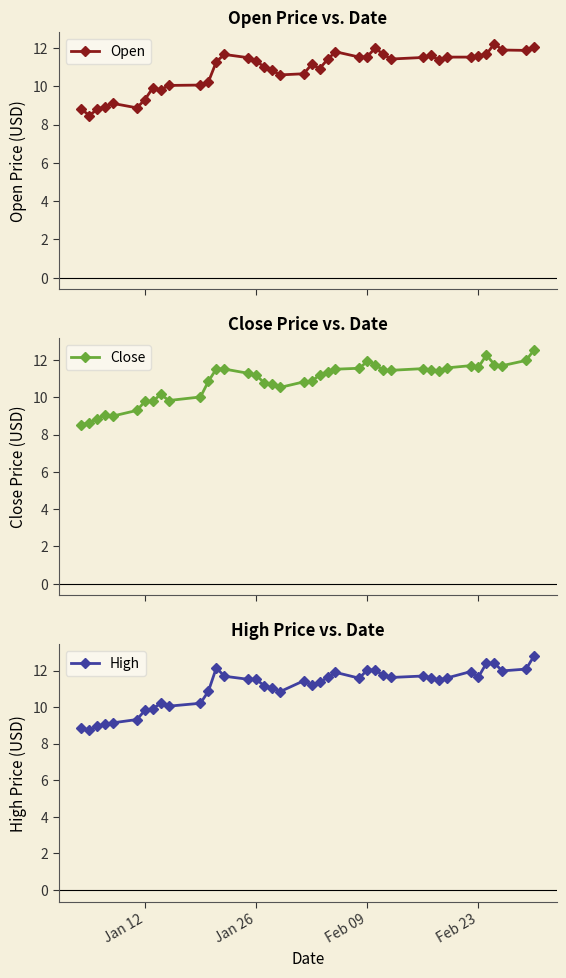

What is the maximum value for Open?

12.2